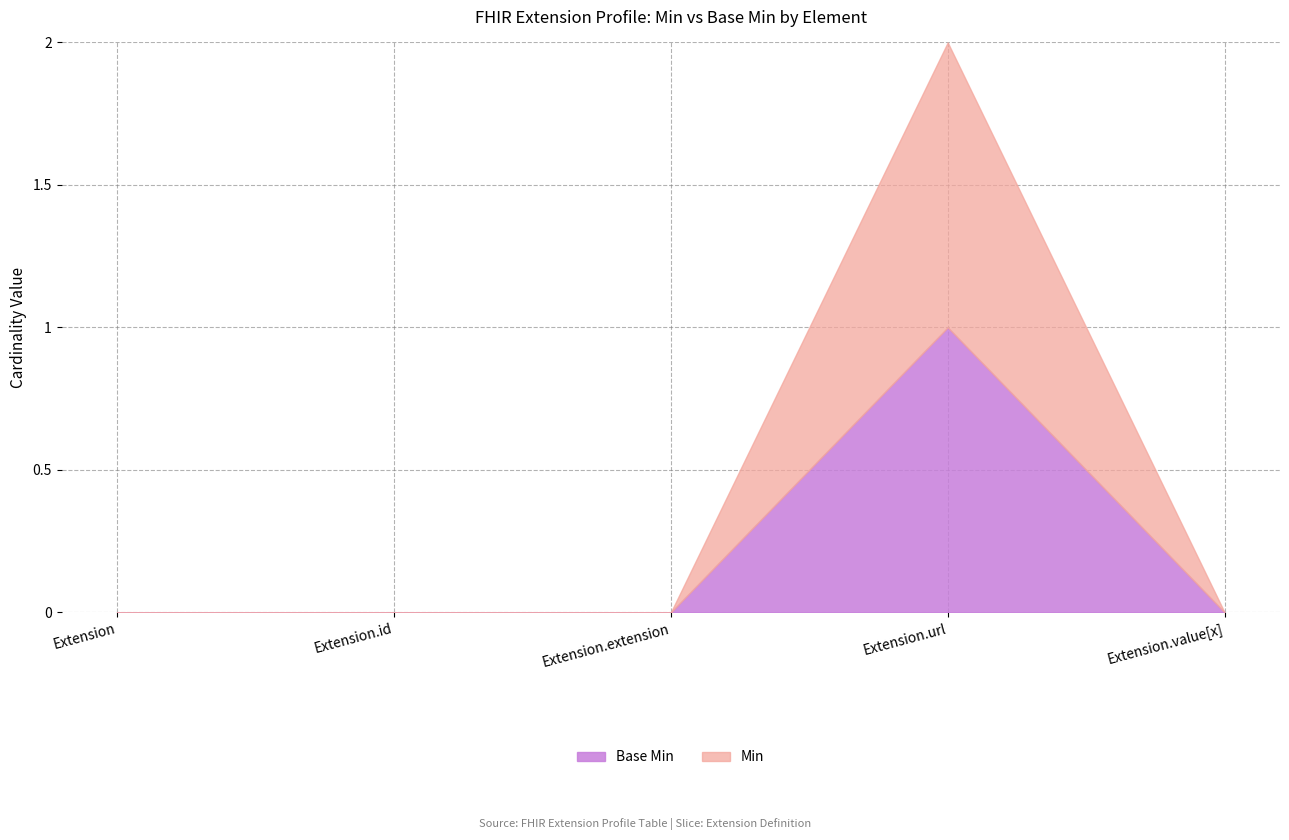

What is the total value across all series at Extension.url?

2